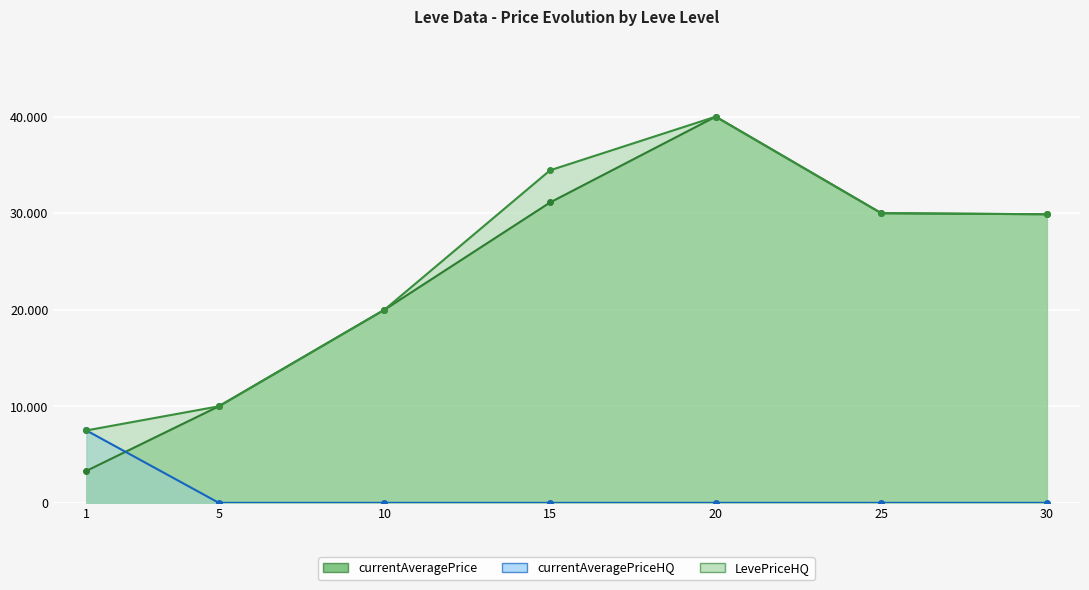

What is the lowest value of the LevePriceHQ series?

7499